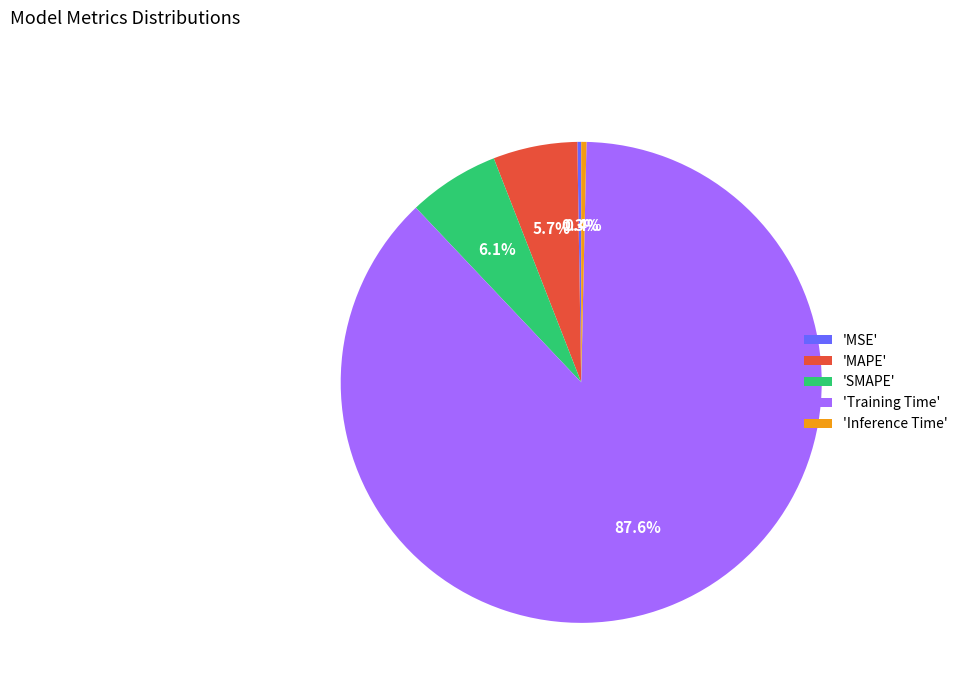

Does any single category account for the majority?

Yes